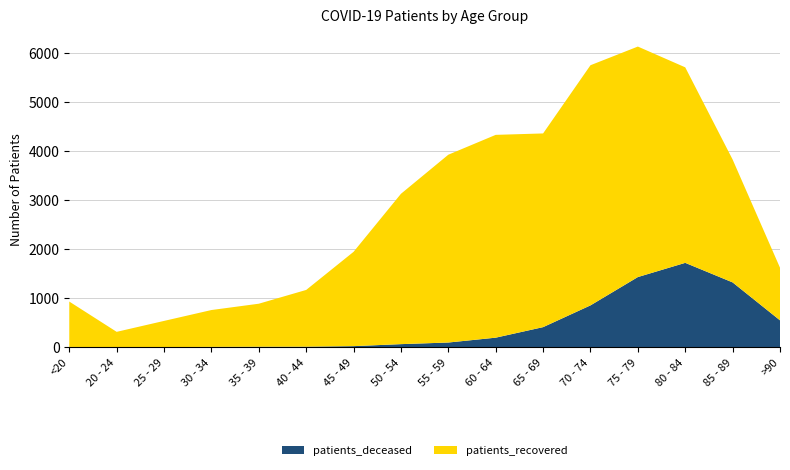

Reading left to right, extract all data points from this chart.

patients_deceased: <20=5	20 - 24=1	25 - 29=2	30 - 34=6	35 - 39=9	40 - 44=10	45 - 49=21	50 - 54=62	55 - 59=95	60 - 64=194	65 - 69=409	70 - 74=853	75 - 79=1431	80 - 84=1721	85 - 89=1322	>90=548
patients_recovered: <20=926	20 - 24=312	25 - 29=534	30 - 34=752	35 - 39=878	40 - 44=1158	45 - 49=1925	50 - 54=3068	55 - 59=3833	60 - 64=4139	65 - 69=3953	70 - 74=4901	75 - 79=4704	80 - 84=3990	85 - 89=2508	>90=1074